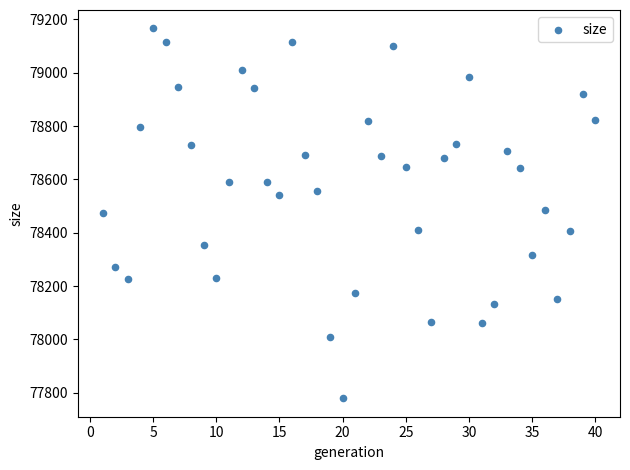

What is the range of X values (max minus min)?

39